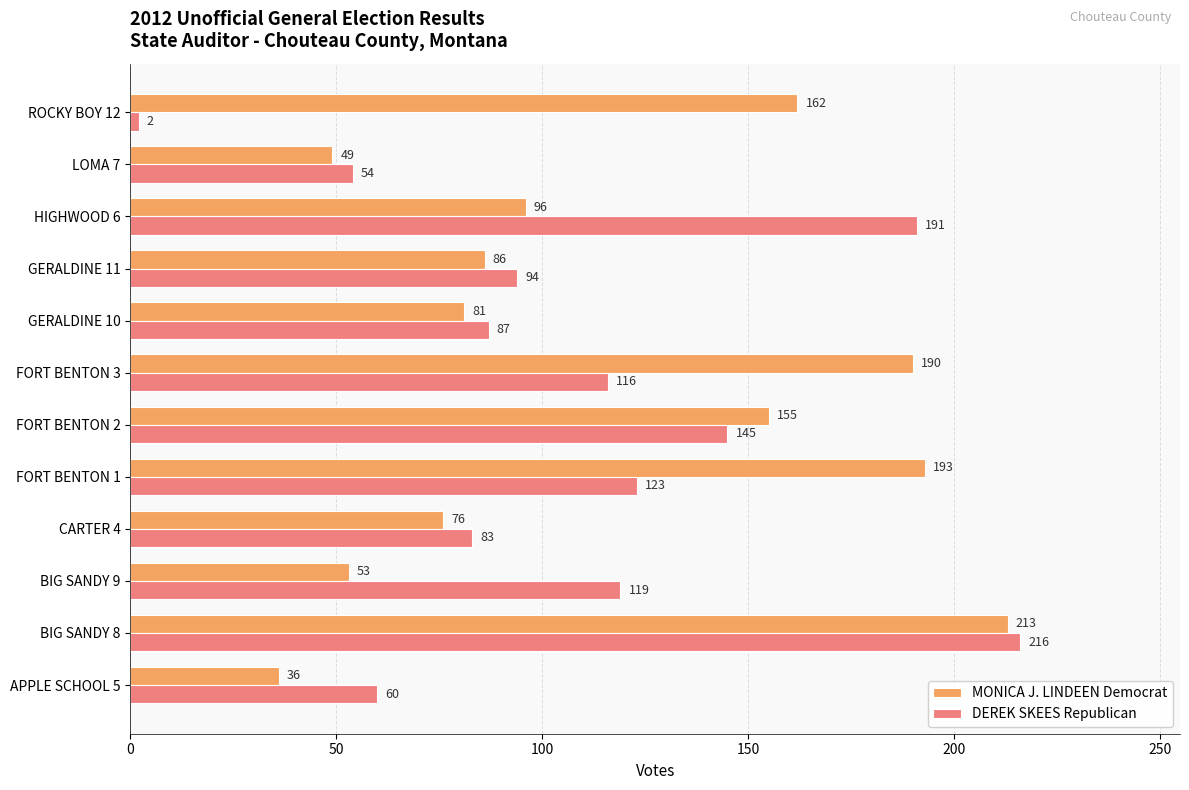

What are all the series names shown in the legend?

MONICA J. LINDEEN Democrat, DEREK SKEES Republican